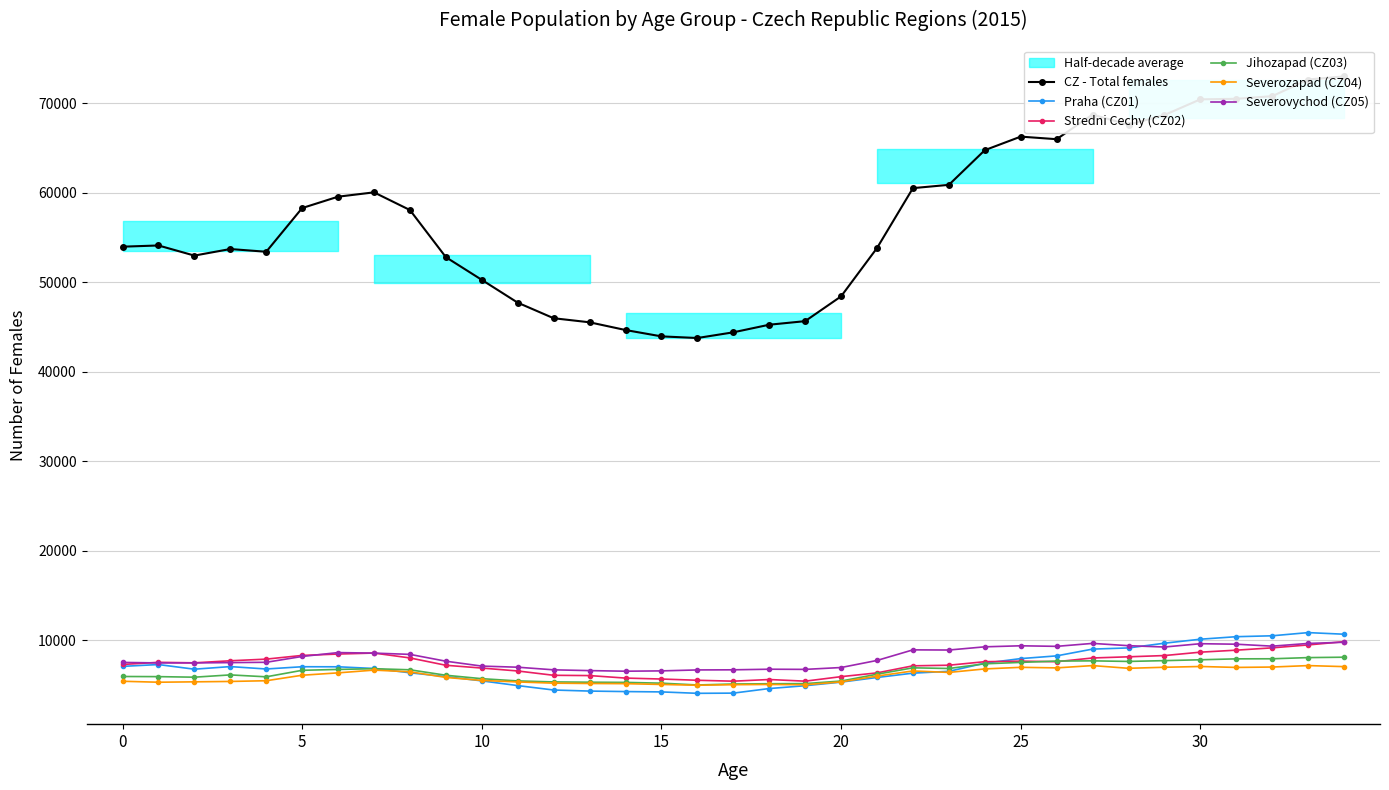

What is the sum of all Severozapad (CZ04) values?

211595